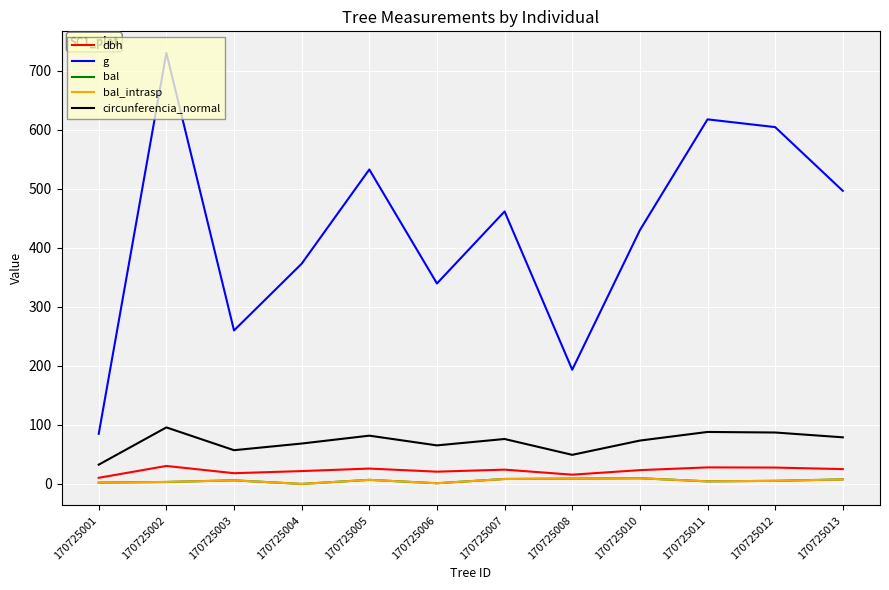

Is the value of circunferencia_normal at 170725002 greater than the value of dbh at 170725012?

Yes